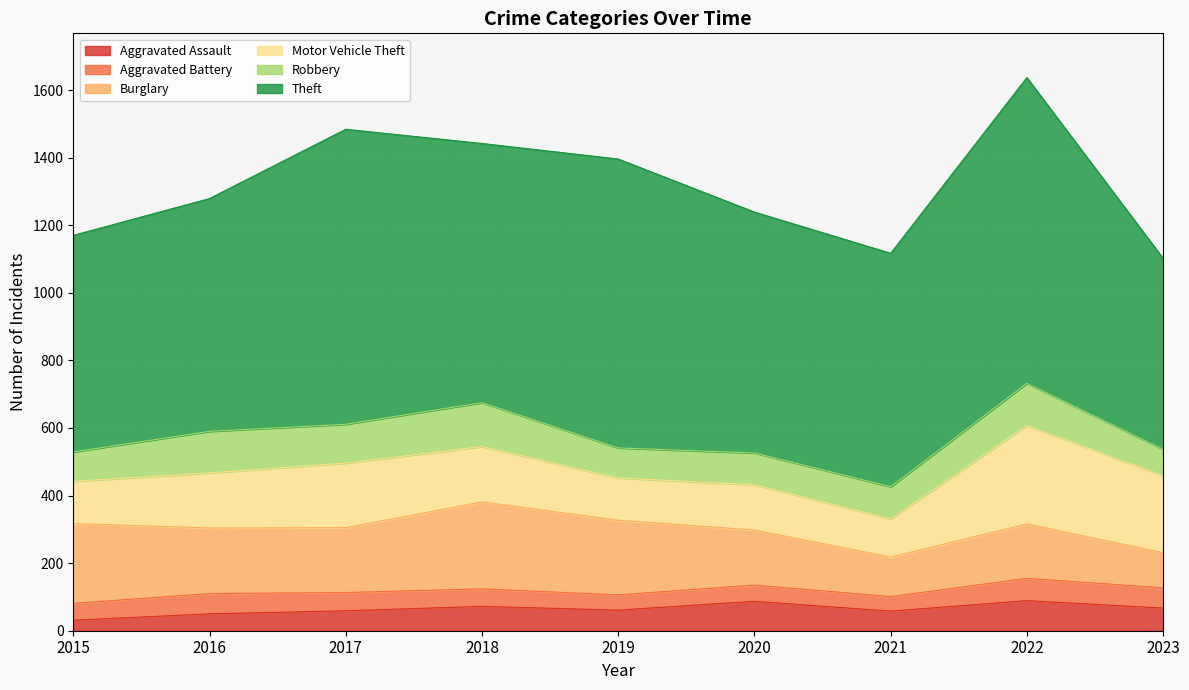

How many interior local peaks does the Theft series have?

3